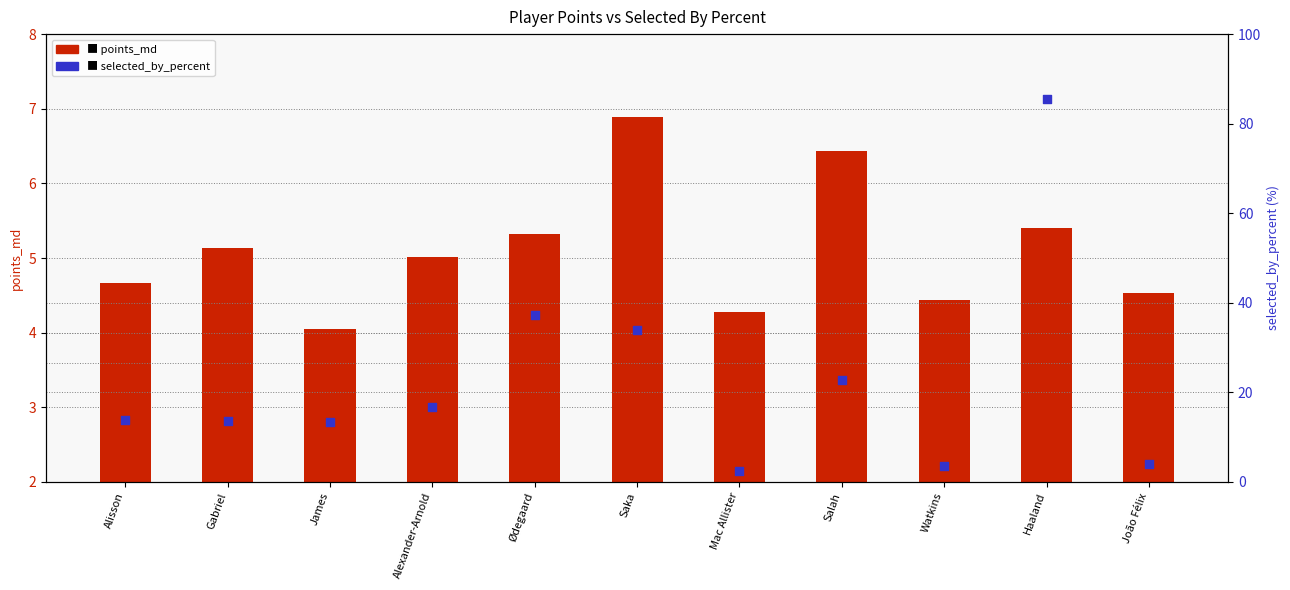

At how many categories does at least one series exceed 11?

8